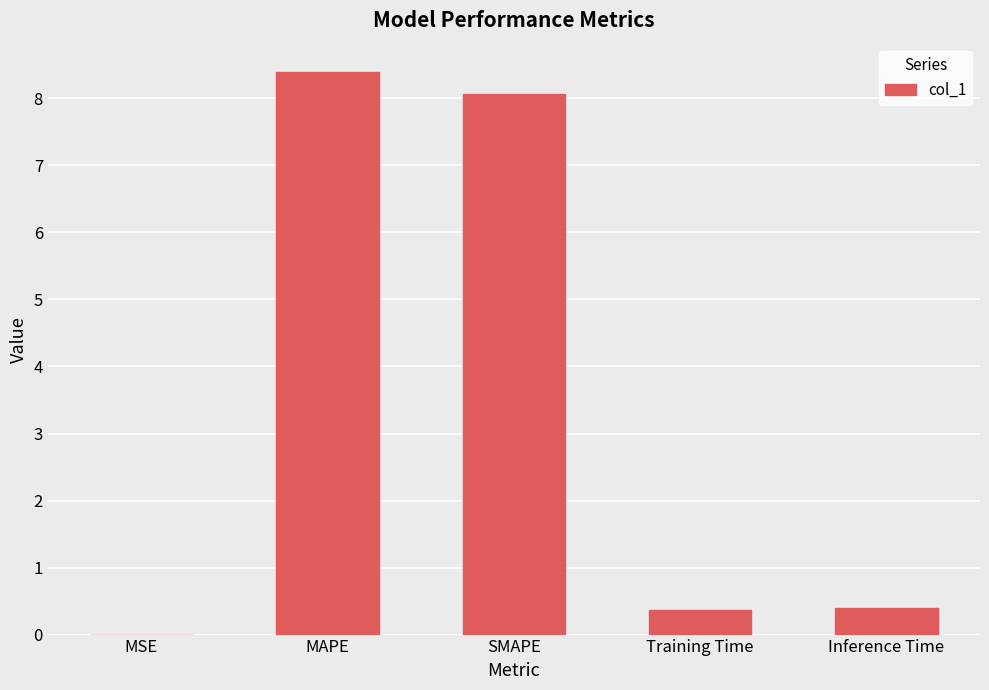

What is the change in value from MAPE to SMAPE?

-0.3